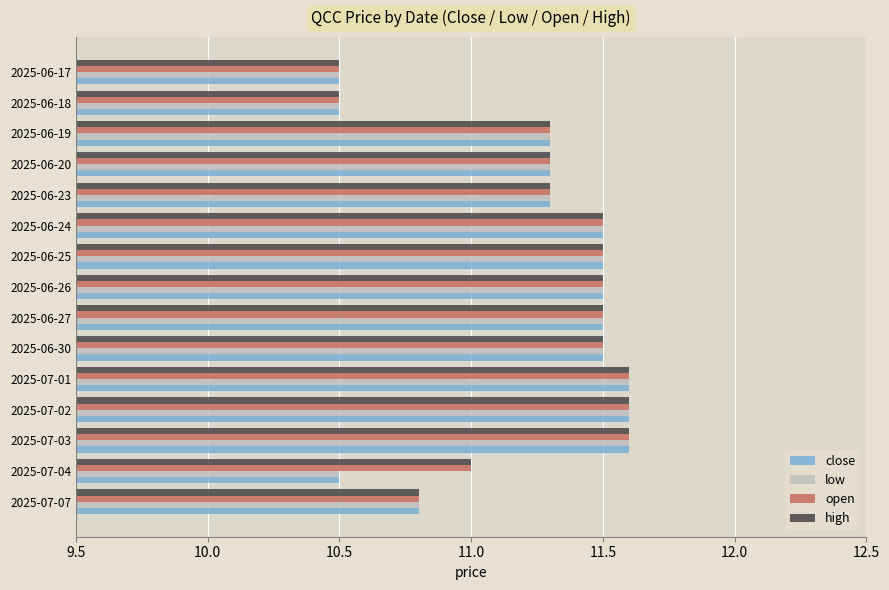

True or false: close has a value of 16.9 at 2025-06-20.

False